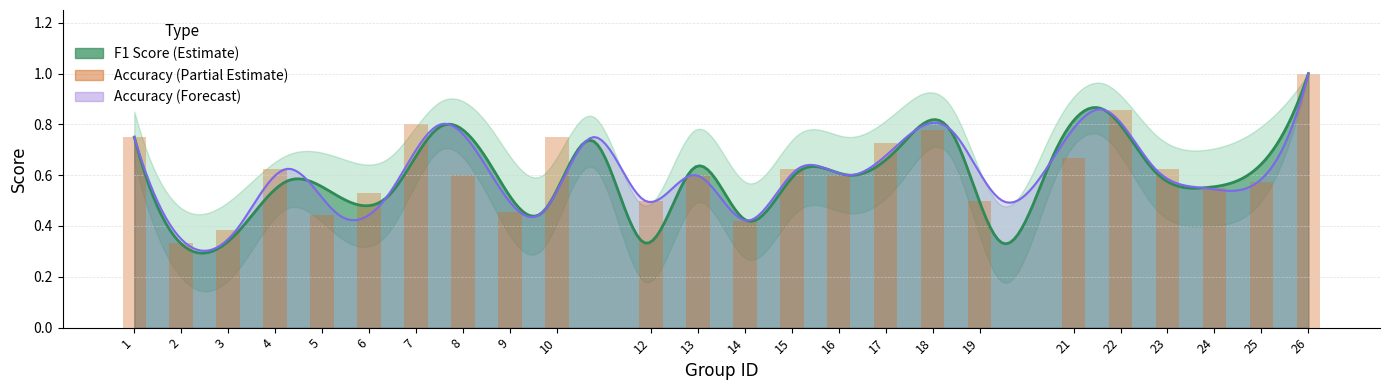

What is the value of the 12th bar from the left?

0.6